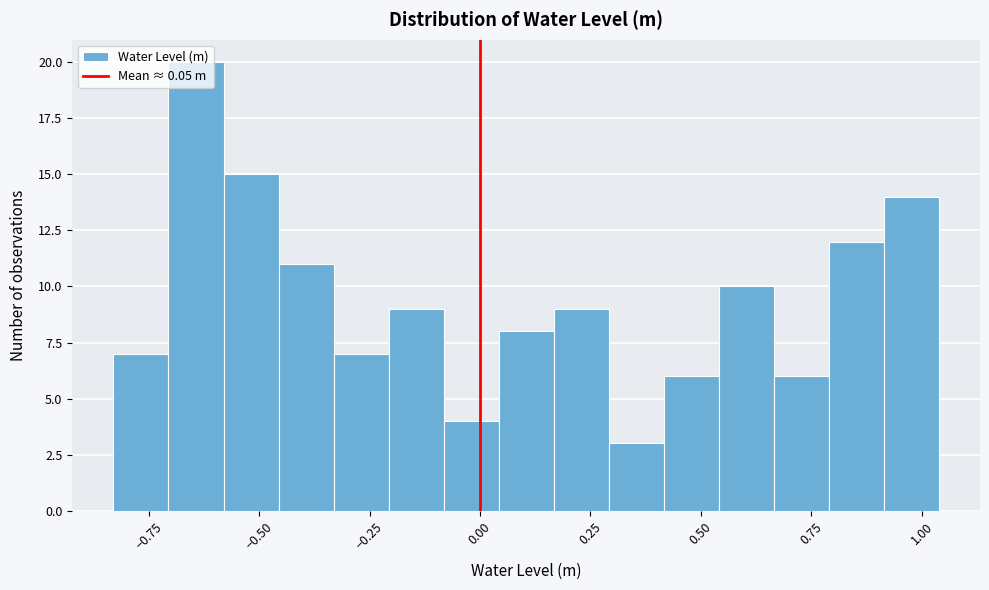

Read against the x-axis, roughly where is the centre of the tallest bar?

-0.65